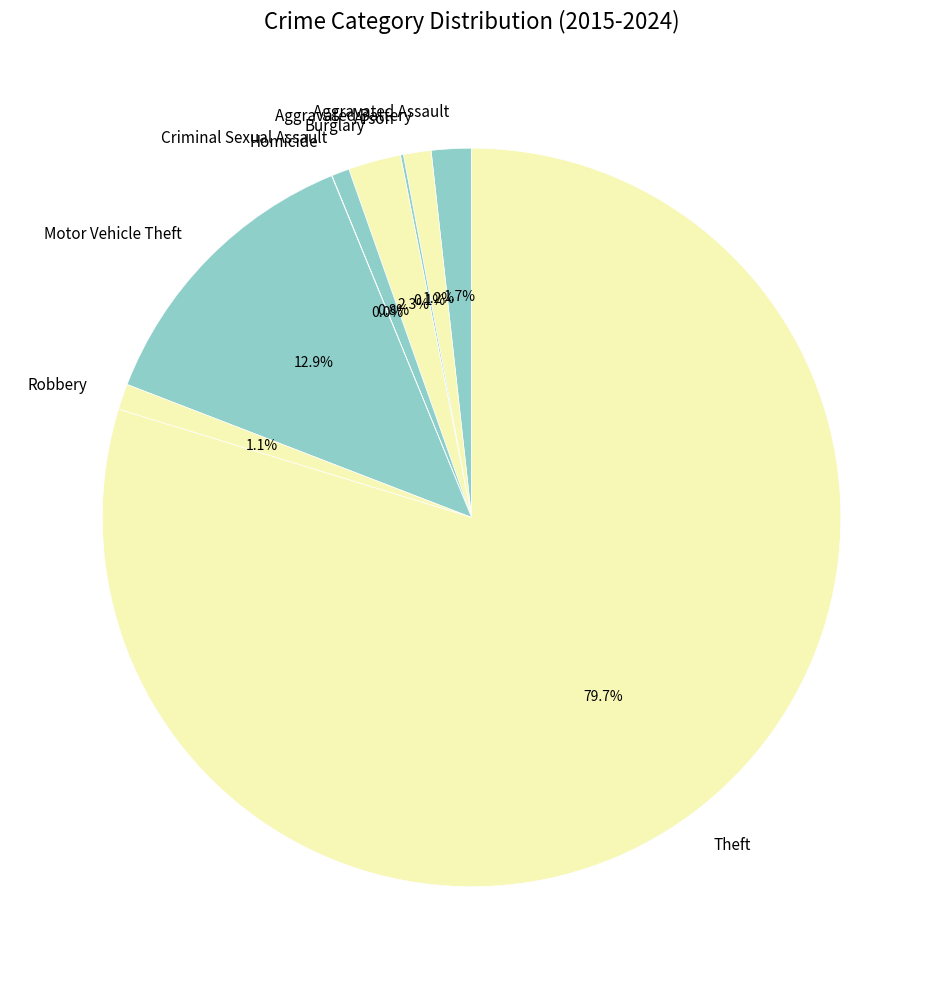

Which category accounts for the majority?

Theft